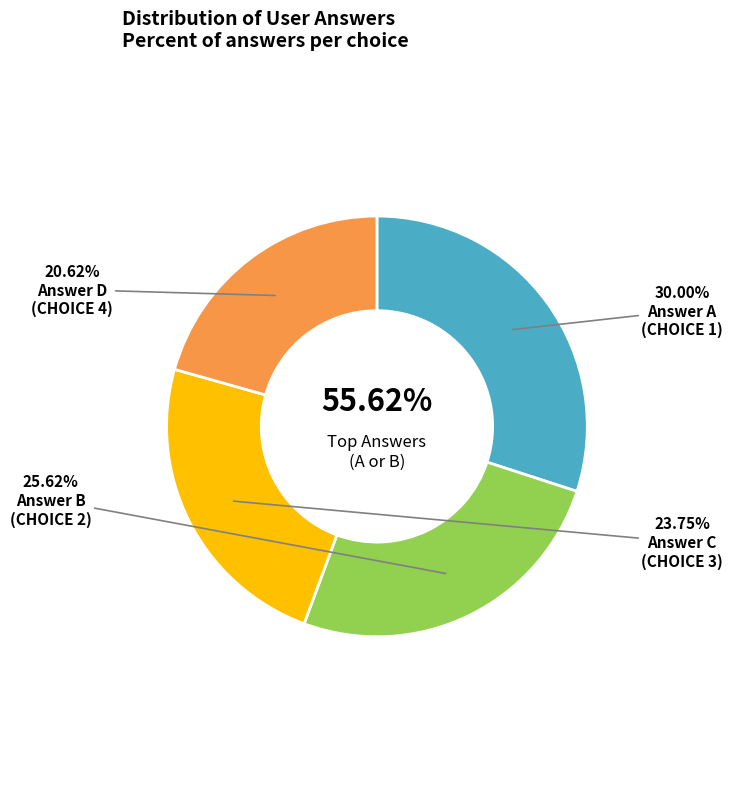

How many slices are in this pie chart?

4